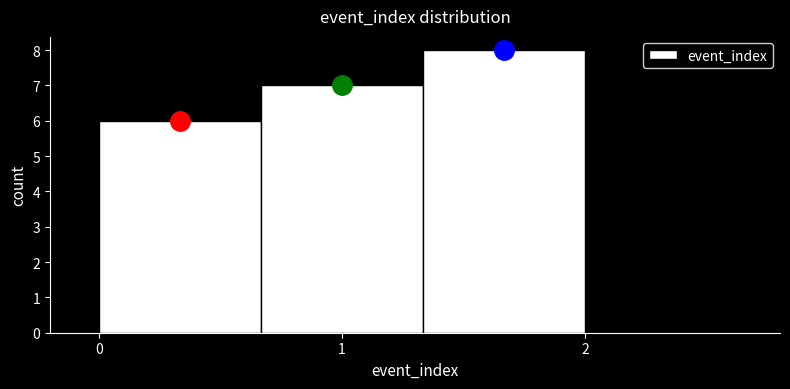

Over which range of the x-axis is the bar tallest?

1.3 to 2.0